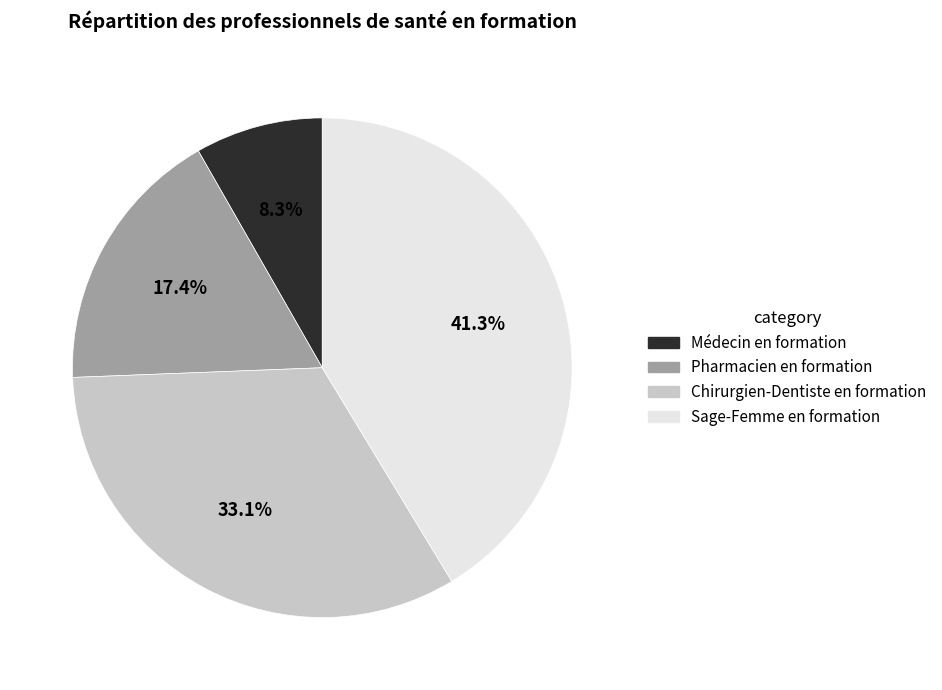

Does Médecin en formation account for over 50% of the chart?

No